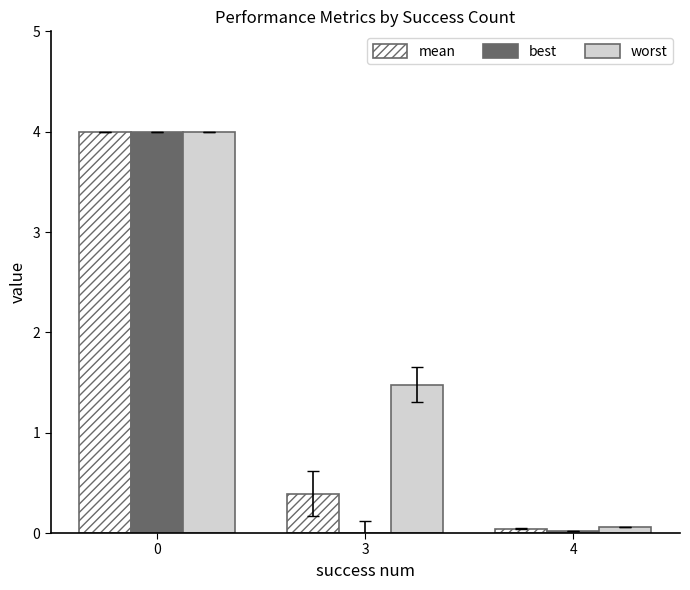

Are the bars grouped side by side (vs. stacked)?

Yes